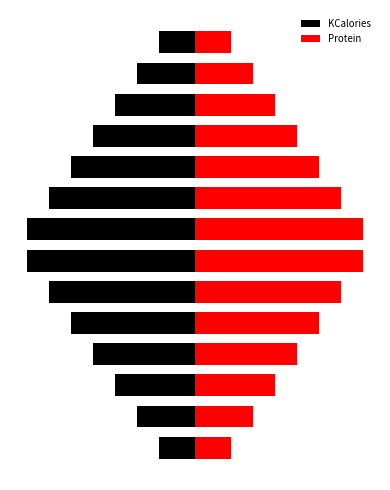

Which series has the largest range (max minus min)?

KCalories